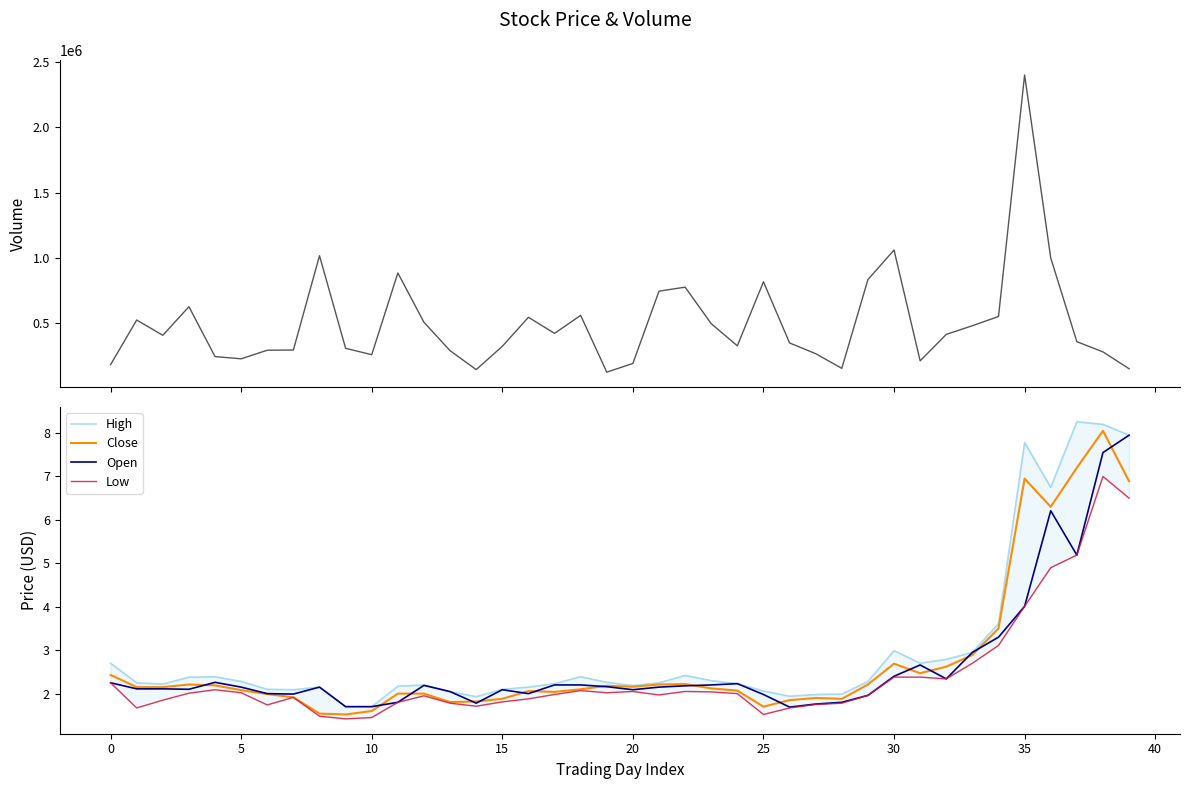

What is the minimum value for Close?

1.5